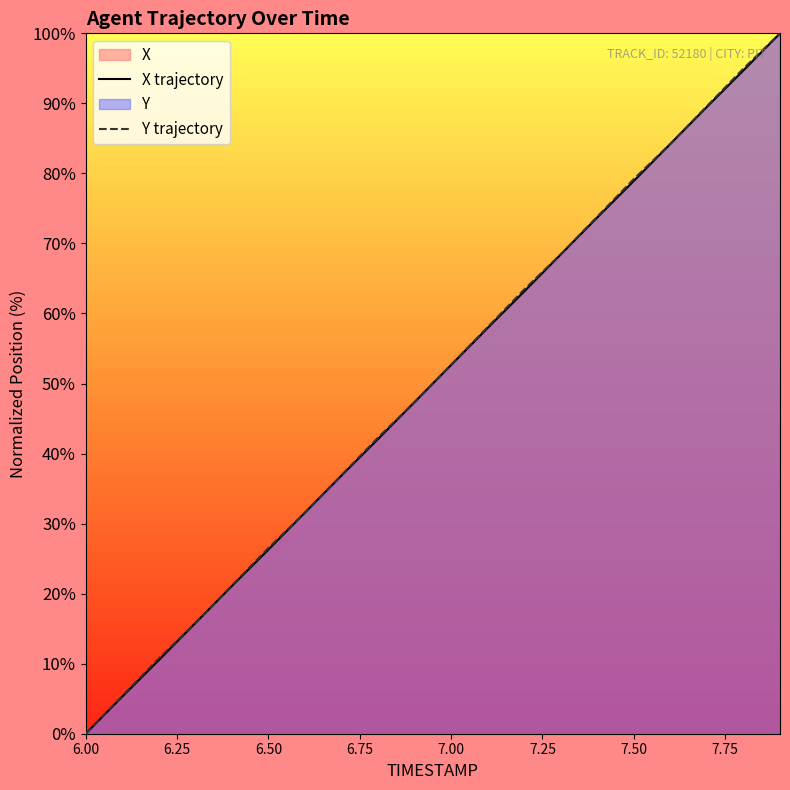

What is the maximum value shown in the chart?

100.0